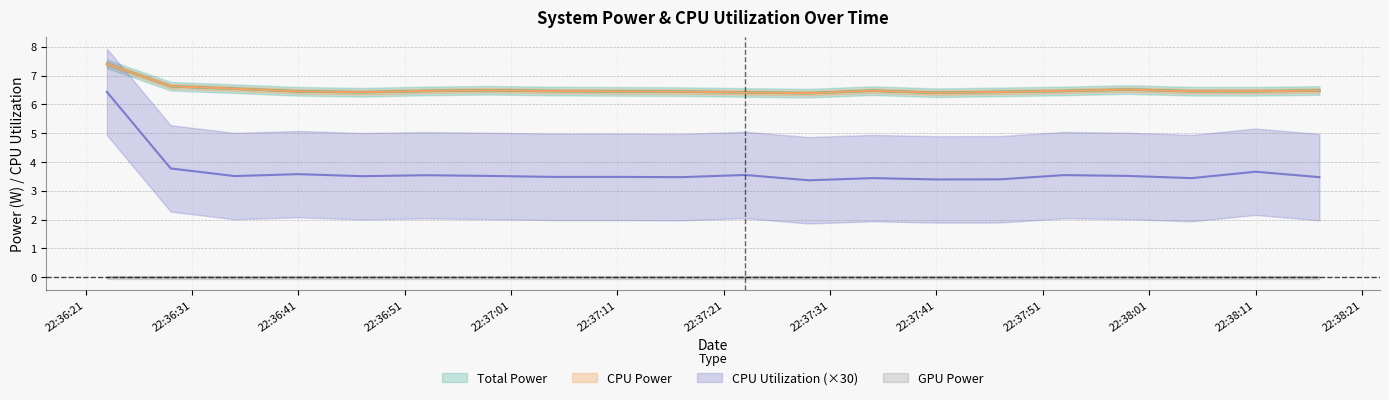

True or false: CPU Utilization and CPU Power intersect in this chart.

False